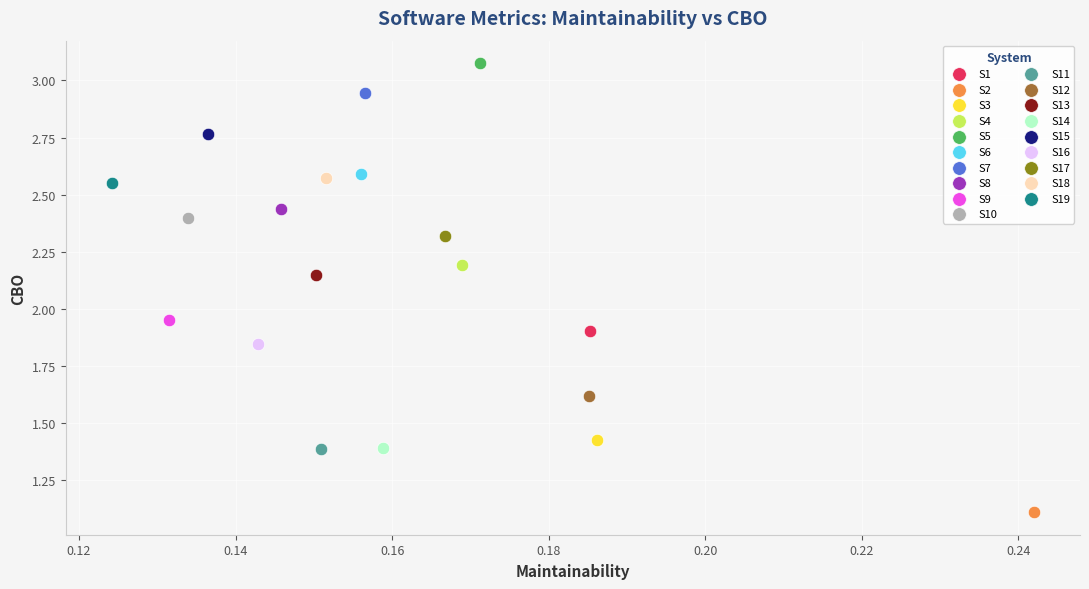

What are all the series names shown in the legend?

S1, S2, S3, S4, S5, S6, S7, S8, S9, S10, S11, S12, S13, S14, S15, S16, S17, S18, S19